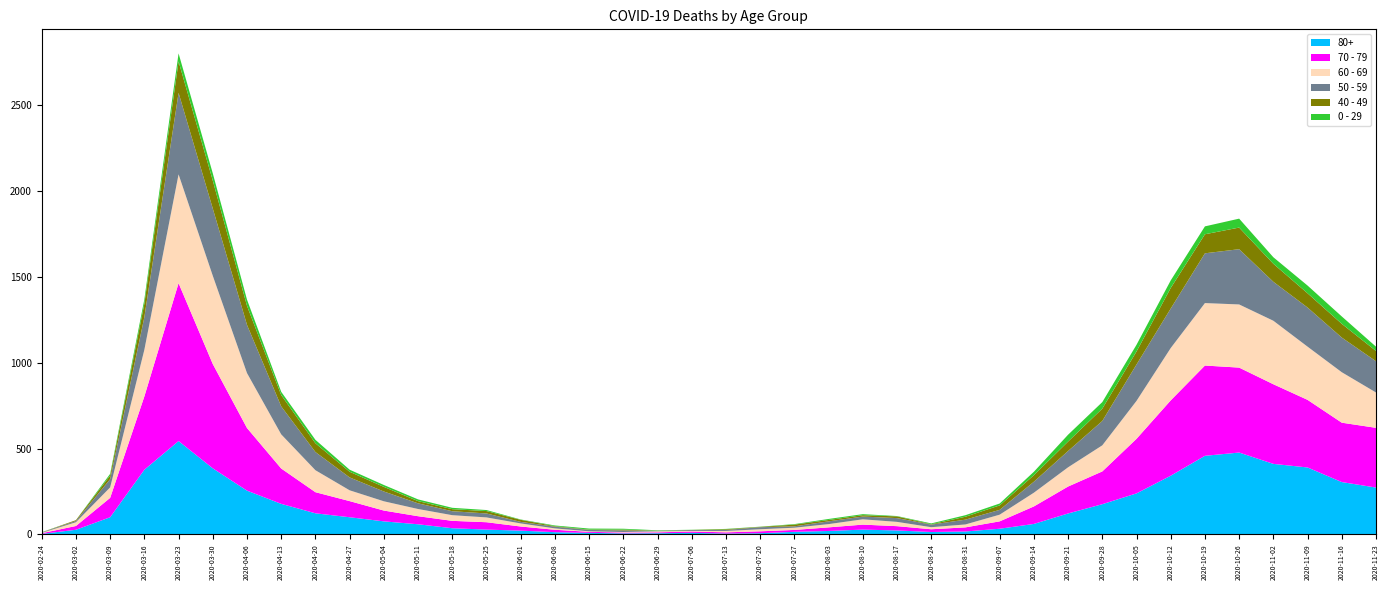

Reading left to right, what are all the values shown in this chart?

80+: 2020-02-24=3	2020-03-02=27	2020-03-09=100	2020-03-16=377	2020-03-23=544	2020-03-30=385	2020-04-06=255	2020-04-13=178	2020-04-20=123	2020-04-27=100	2020-05-04=76	2020-05-11=59	2020-05-18=36	2020-05-25=28	2020-06-01=22	2020-06-08=13	2020-06-15=9	2020-06-22=6	2020-06-29=7	2020-07-06=9	2020-07-13=5	2020-07-20=7	2020-07-27=15	2020-08-03=20	2020-08-10=28	2020-08-17=23	2020-08-24=14	2020-08-31=17	2020-09-07=33	2020-09-14=61	2020-09-21=122	2020-09-28=176	2020-10-05=239	2020-10-12=342	2020-10-19=458	2020-10-26=477	2020-11-02=411	2020-11-09=390	2020-11-16=305	2020-11-23=273
70 - 79: 2020-02-24=4	2020-03-02=22	2020-03-09=113	2020-03-16=427	2020-03-23=920	2020-03-30=608	2020-04-06=365	2020-04-13=206	2020-04-20=123	2020-04-27=94	2020-05-04=63	2020-05-11=47	2020-05-18=43	2020-05-25=43	2020-06-01=24	2020-06-08=14	2020-06-15=6	2020-06-22=5	2020-06-29=5	2020-07-06=8	2020-07-13=7	2020-07-20=11	2020-07-27=11	2020-08-03=21	2020-08-10=29	2020-08-17=25	2020-08-24=16	2020-08-31=24	2020-09-07=43	2020-09-14=102	2020-09-21=157	2020-09-28=191	2020-10-05=318	2020-10-12=439	2020-10-19=526	2020-10-26=495	2020-11-02=464	2020-11-09=394	2020-11-16=346	2020-11-23=348
60 - 69: 2020-02-24=2	2020-03-02=22	2020-03-09=61	2020-03-16=272	2020-03-23=634	2020-03-30=514	2020-04-06=320	2020-04-13=199	2020-04-20=128	2020-04-27=63	2020-05-04=54	2020-05-11=42	2020-05-18=33	2020-05-25=28	2020-06-01=18	2020-06-08=8	2020-06-15=3	2020-06-22=3	2020-06-29=6	2020-07-06=3	2020-07-13=8	2020-07-20=12	2020-07-27=13	2020-08-03=19	2020-08-10=31	2020-08-17=25	2020-08-24=12	2020-08-31=17	2020-09-07=39	2020-09-14=80	2020-09-21=112	2020-09-28=152	2020-10-05=221	2020-10-12=305	2020-10-19=364	2020-10-26=368	2020-11-02=370	2020-11-09=310	2020-11-16=294	2020-11-23=206
50 - 59: 2020-02-24=3	2020-03-02=7	2020-03-09=48	2020-03-16=190	2020-03-23=475	2020-03-30=392	2020-04-06=281	2020-04-13=163	2020-04-20=106	2020-04-27=75	2020-05-04=57	2020-05-11=33	2020-05-18=23	2020-05-25=23	2020-06-01=9	2020-06-08=10	2020-06-15=8	2020-06-22=9	2020-06-29=3	2020-07-06=5	2020-07-13=6	2020-07-20=12	2020-07-27=8	2020-08-03=16	2020-08-10=16	2020-08-17=22	2020-08-24=15	2020-08-31=28	2020-09-07=28	2020-09-14=64	2020-09-21=95	2020-09-28=142	2020-10-05=212	2020-10-12=230	2020-10-19=290	2020-10-26=322	2020-11-02=227	2020-11-09=228	2020-11-16=202	2020-11-23=182
40 - 49: 2020-02-24=0	2020-03-02=5	2020-03-09=21	2020-03-16=79	2020-03-23=183	2020-03-30=163	2020-04-06=111	2020-04-13=66	2020-04-20=51	2020-04-27=33	2020-05-04=27	2020-05-11=13	2020-05-18=12	2020-05-25=14	2020-06-01=12	2020-06-08=3	2020-06-15=2	2020-06-22=5	2020-06-29=1	2020-07-06=1	2020-07-13=4	2020-07-20=2	2020-07-27=10	2020-08-03=8	2020-08-10=8	2020-08-17=10	2020-08-24=2	2020-08-31=17	2020-09-07=26	2020-09-14=38	2020-09-21=55	2020-09-28=72	2020-10-05=76	2020-10-12=120	2020-10-19=111	2020-10-26=126	2020-11-02=105	2020-11-09=83	2020-11-16=80	2020-11-23=60
0 - 29: 2020-02-24=1	2020-03-02=0	2020-03-09=10	2020-03-16=25	2020-03-23=47	2020-03-30=42	2020-04-06=36	2020-04-13=19	2020-04-20=20	2020-04-27=12	2020-05-04=11	2020-05-11=10	2020-05-18=8	2020-05-25=6	2020-06-01=2	2020-06-08=4	2020-06-15=6	2020-06-22=5	2020-06-29=2	2020-07-06=1	2020-07-13=2	2020-07-20=1	2020-07-27=3	2020-08-03=6	2020-08-10=6	2020-08-17=2	2020-08-24=5	2020-08-31=9	2020-09-07=11	2020-09-14=20	2020-09-21=40	2020-09-28=38	2020-10-05=39	2020-10-12=44	2020-10-19=46	2020-10-26=52	2020-11-02=38	2020-11-09=45	2020-11-16=43	2020-11-23=25